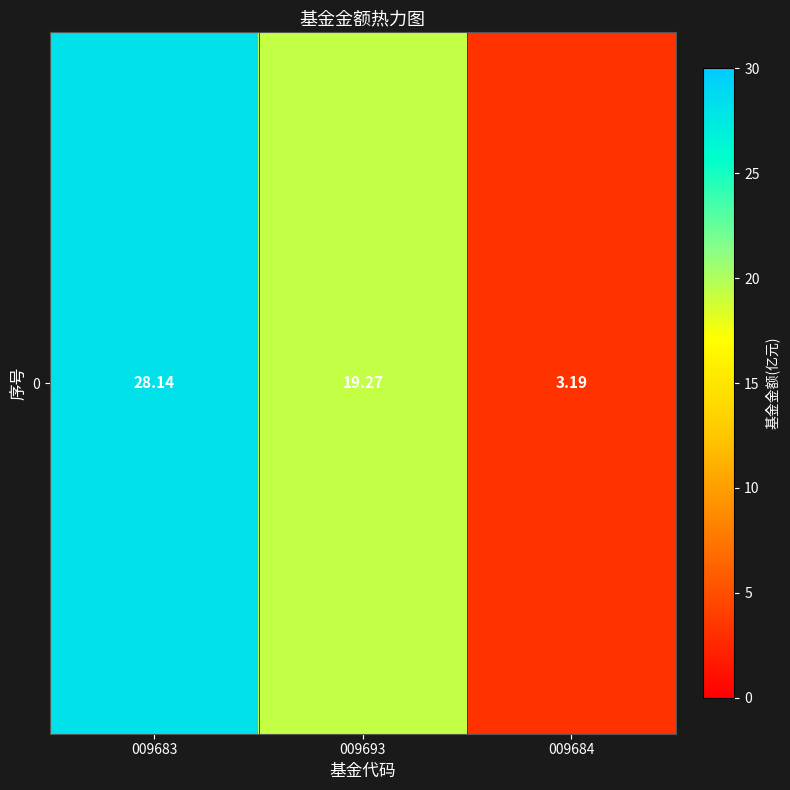

What is the minimum value shown in the chart?

3.2